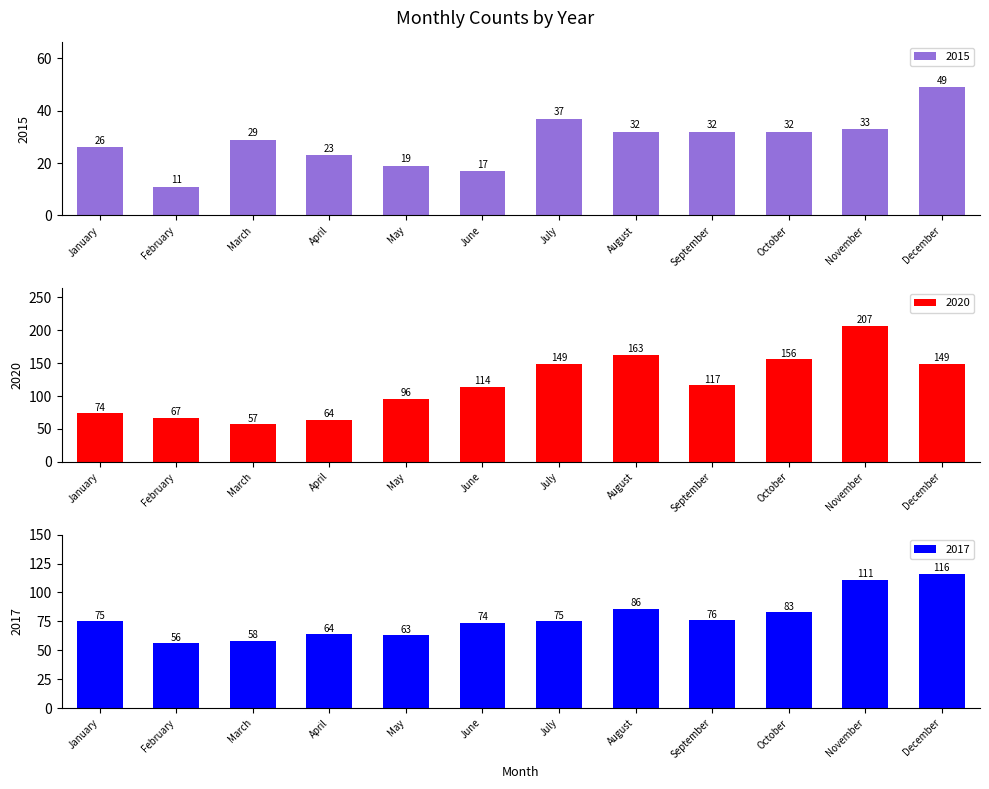

The value of 2020 at October is 253. True or false?

False